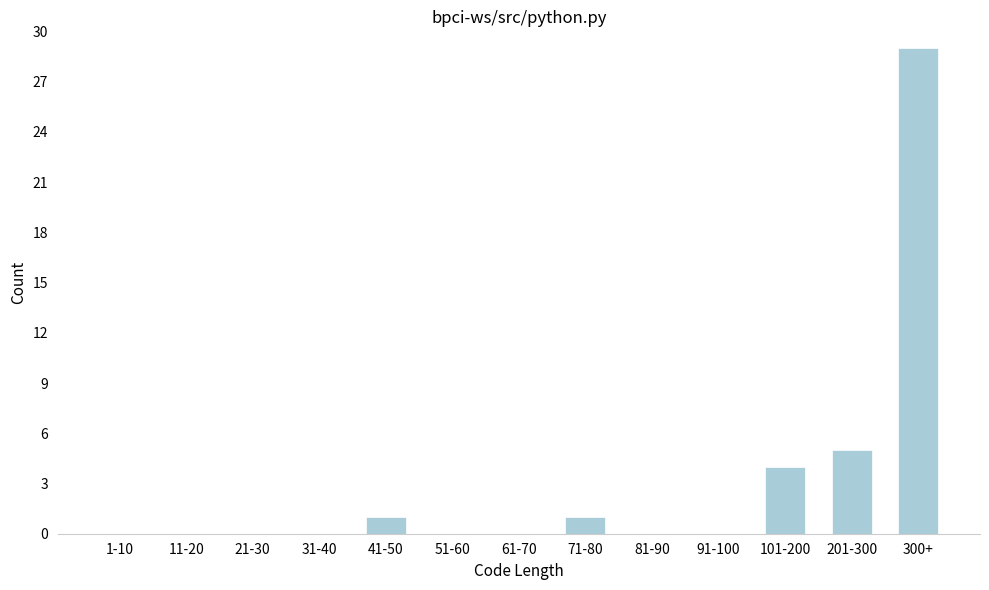

Reading right to left, transcribe all the data shown in this chart.

300+=29	201-300=5	101-200=4	91-100=0	81-90=0	71-80=1	61-70=0	51-60=0	41-50=1	31-40=0	21-30=0	11-20=0	1-10=0